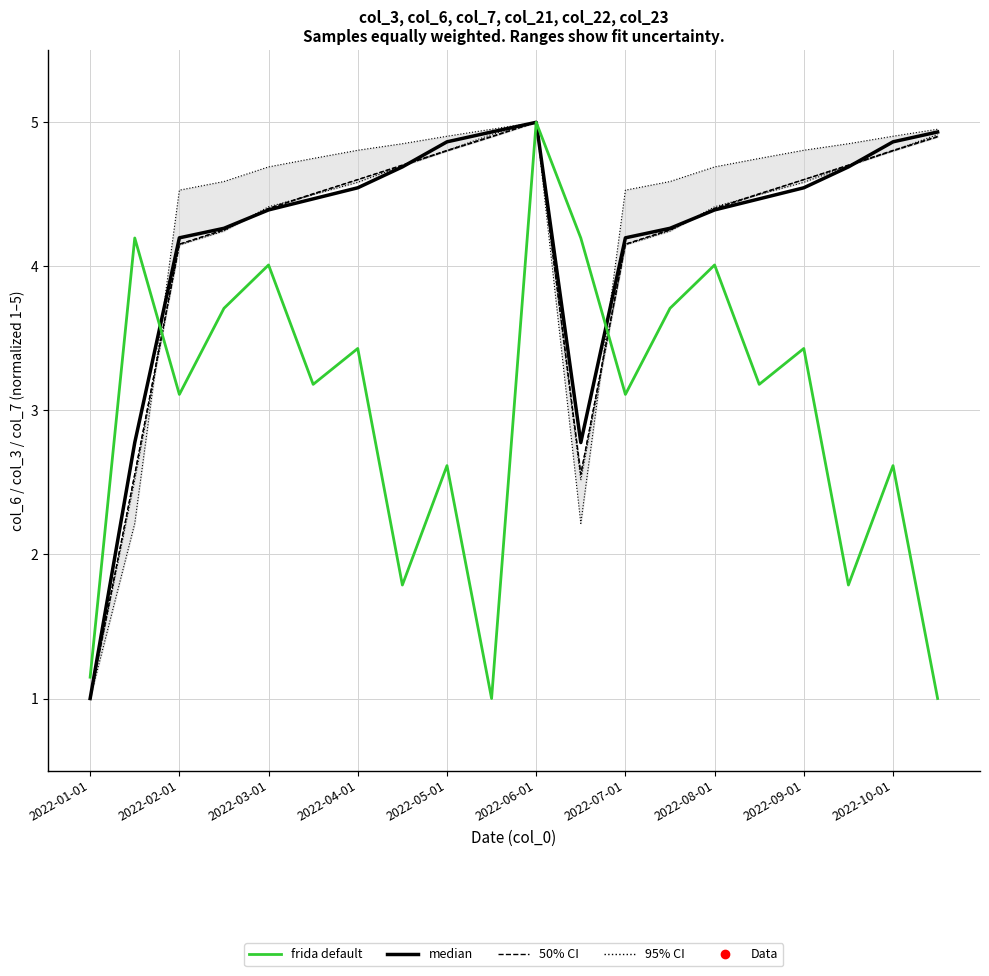

After their last crossing, which series has the higher values: frida default or 50% CI?

50% CI